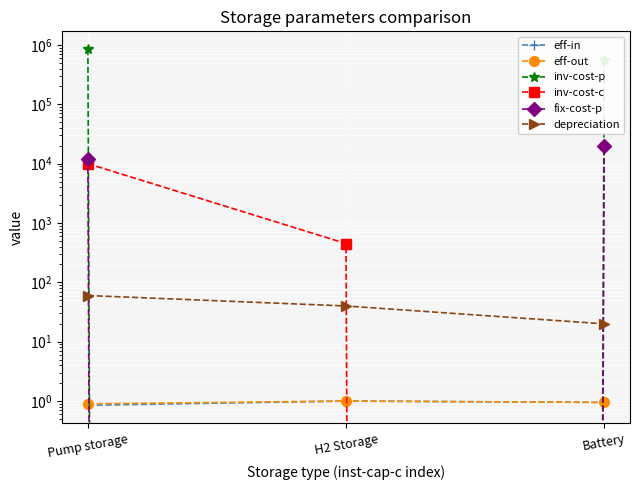

At how many categories does at least one series exceed 392645?

2